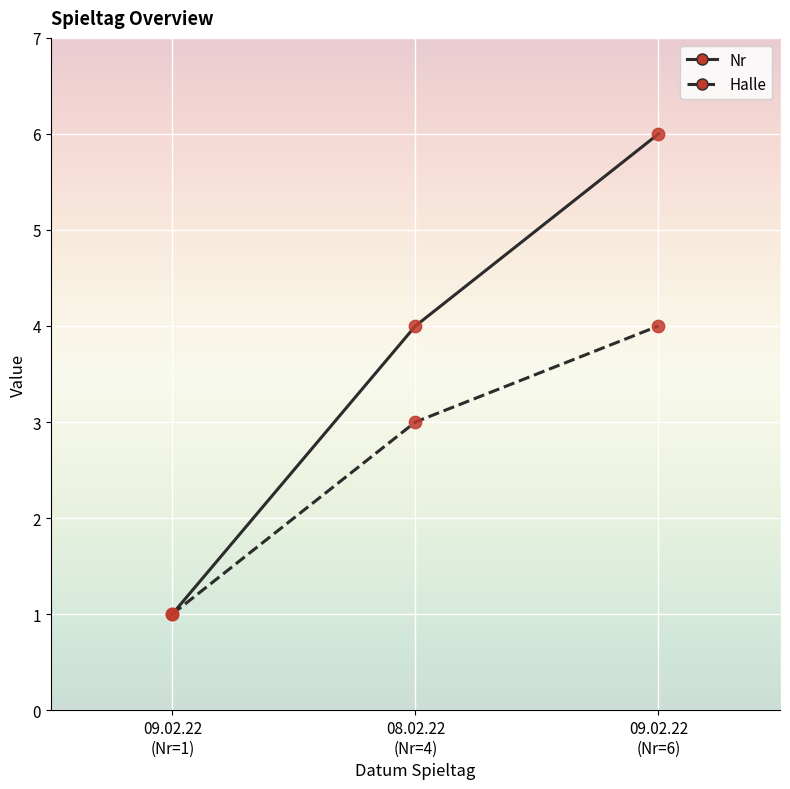

Which series has the largest range (max minus min)?

Nr